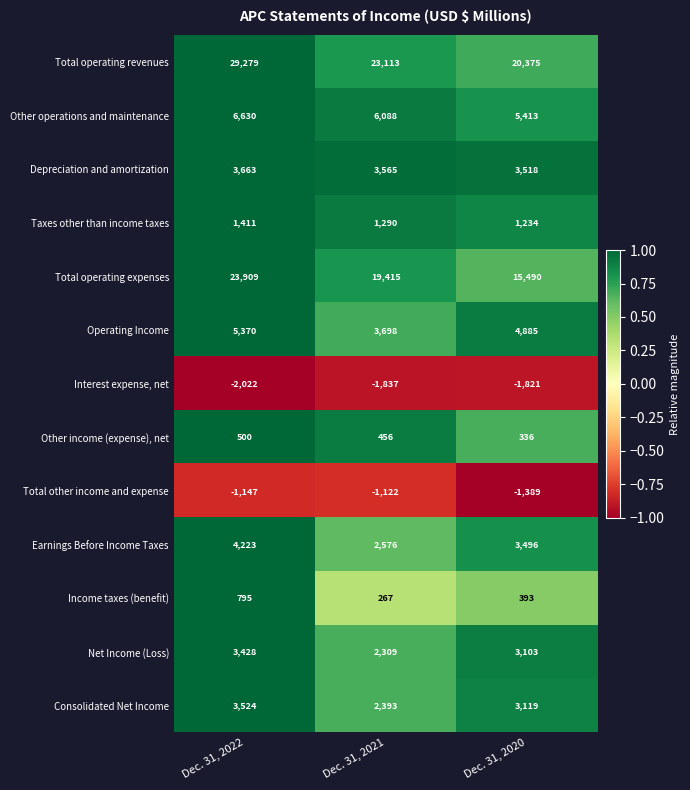

At which label is Total operating revenues closest to 24827?

Dec. 31, 2021